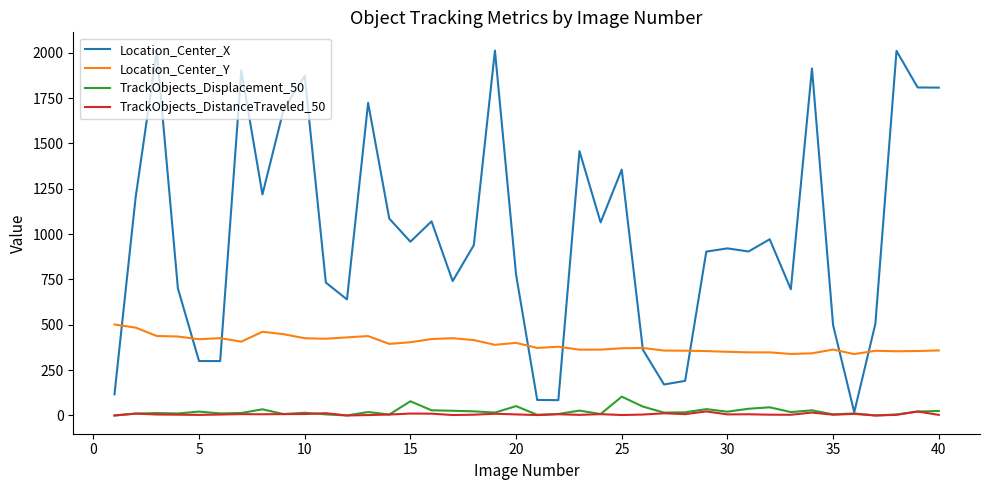

What are all the series names shown in the legend?

Location_Center_X, Location_Center_Y, TrackObjects_Displacement_50, TrackObjects_DistanceTraveled_50